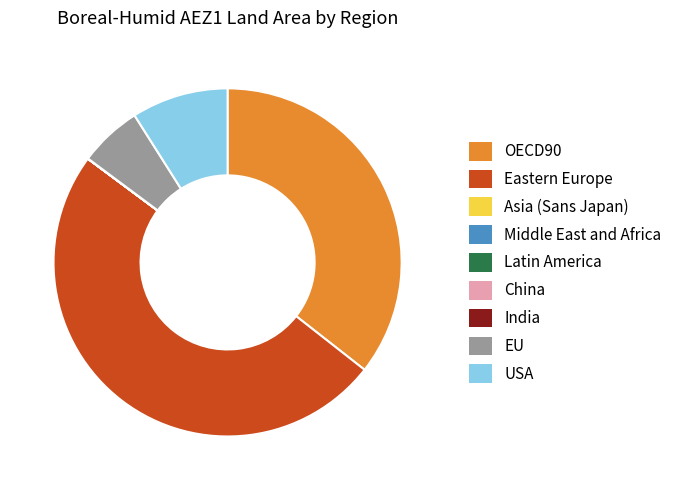

Is USA the majority of the pie?

No